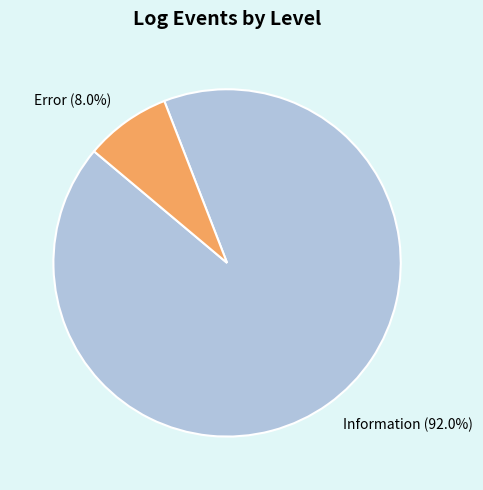

How many segments does this pie chart have?

2